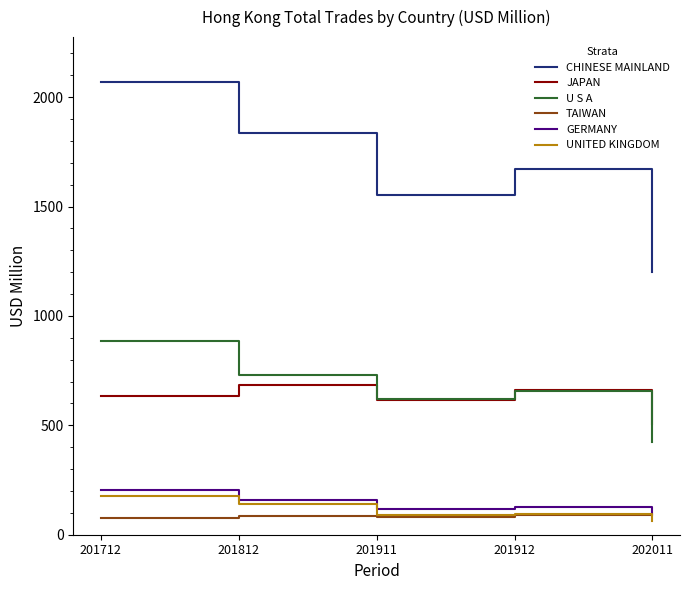

Which series has the widest spread of values?

CHINESE MAINLAND